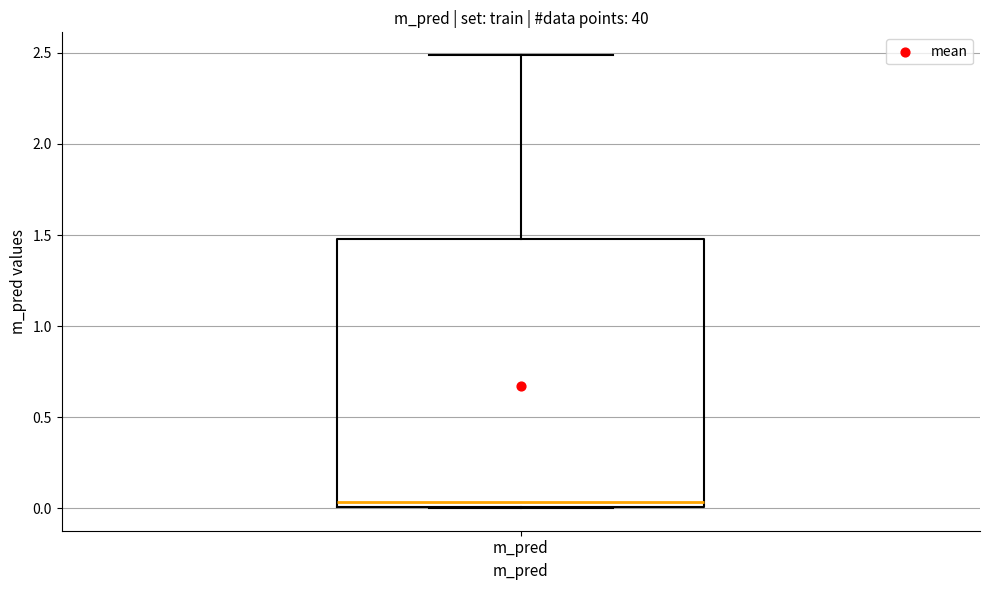

Where does the median line of the box for m_pred sit on the y-axis? The values are not printed on the chart, so give them approximately, as read against the axis.

0.05